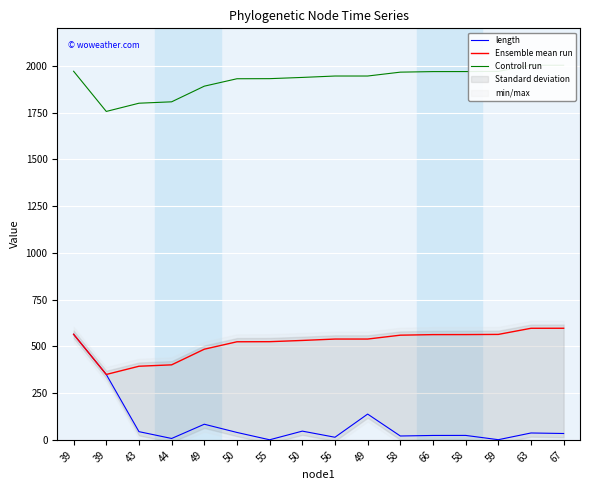

True or false: length and Ensemble mean run intersect in this chart.

False